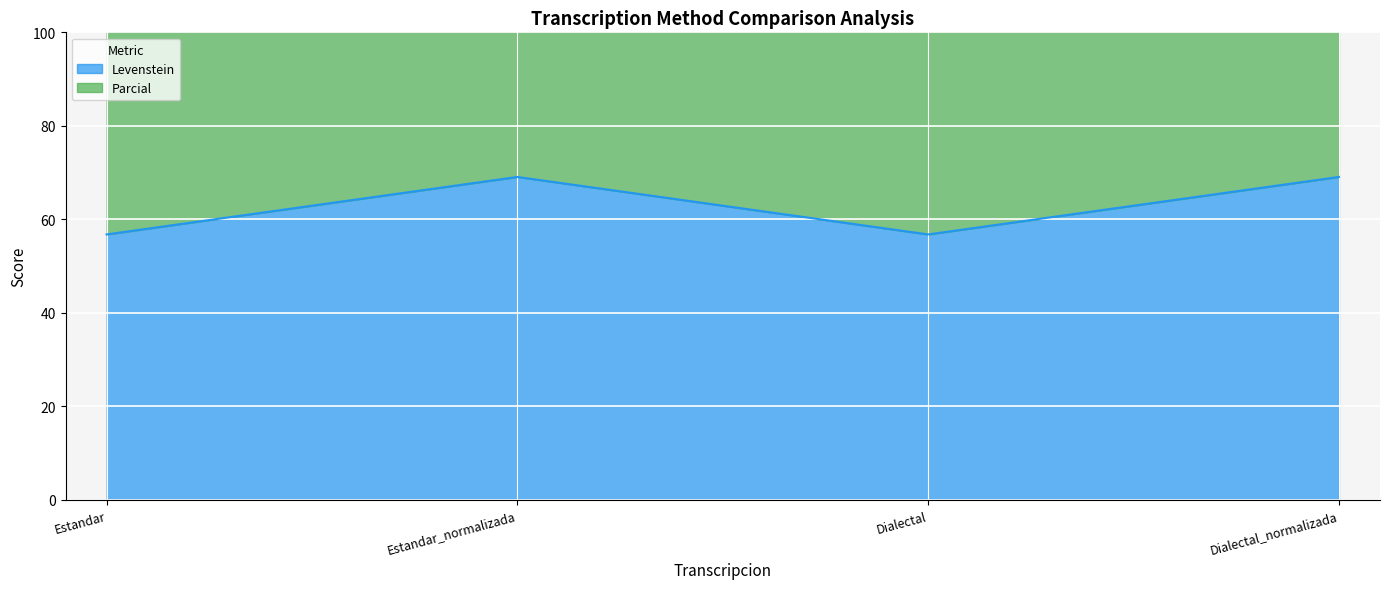

What is the difference between the maximum and minimum values in the Levenstein series?

12.3